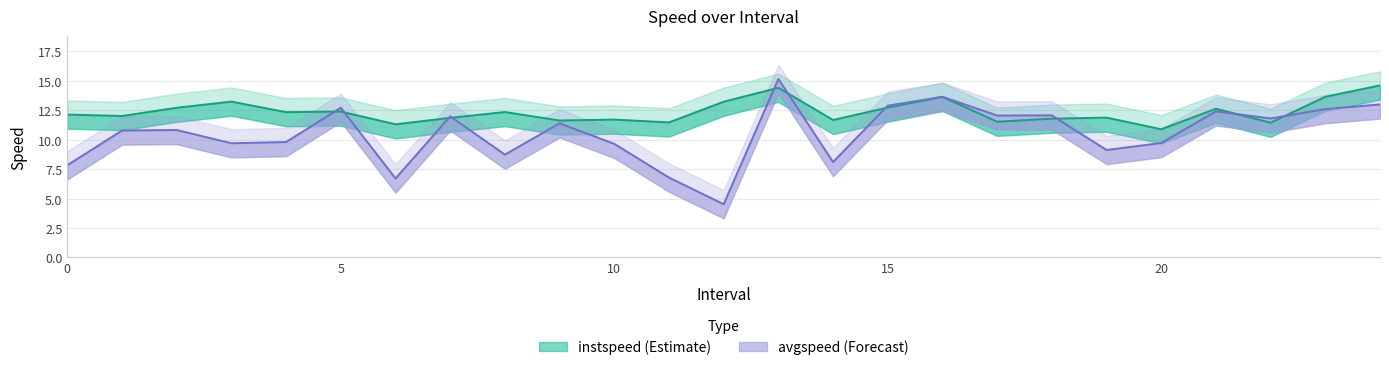

True or false: avgspeed and instspeed intersect in this chart.

True